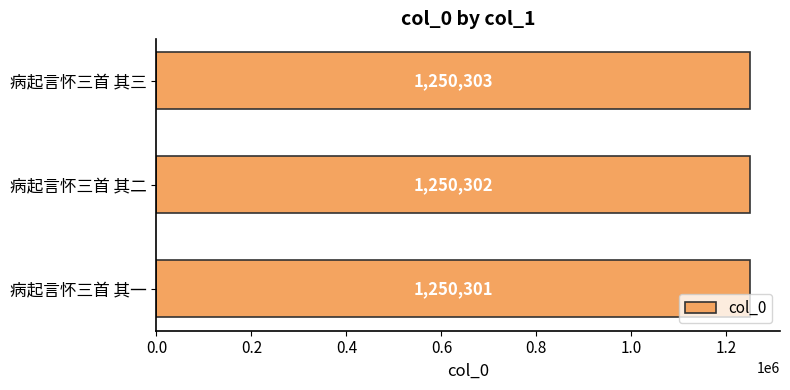

Where is the data nearest to the value 1250302?

病起言怀三首 其二